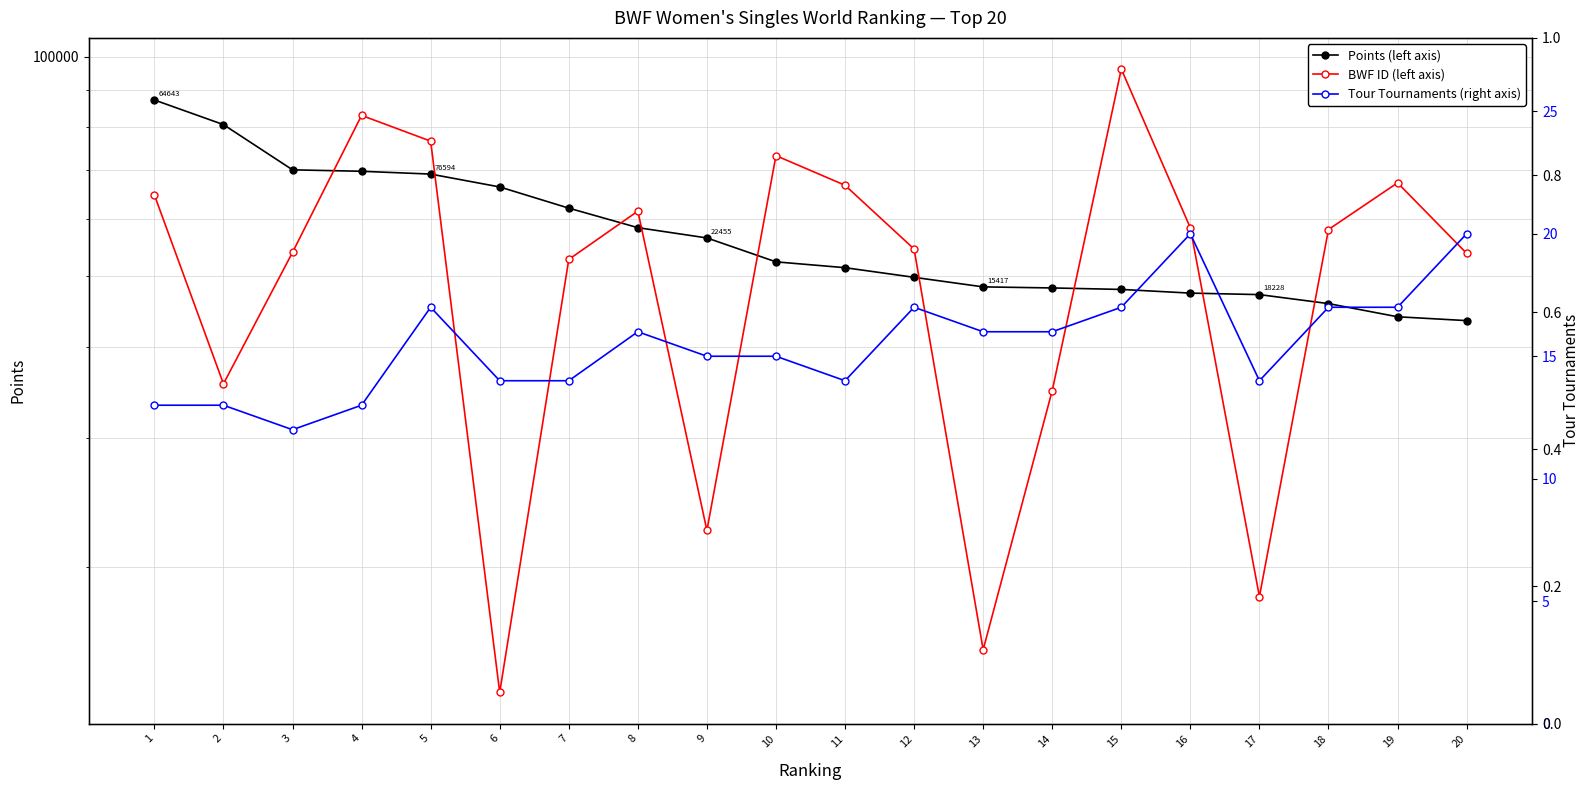

Which series changed the most between 7 and 17?

BWF ID (left axis)